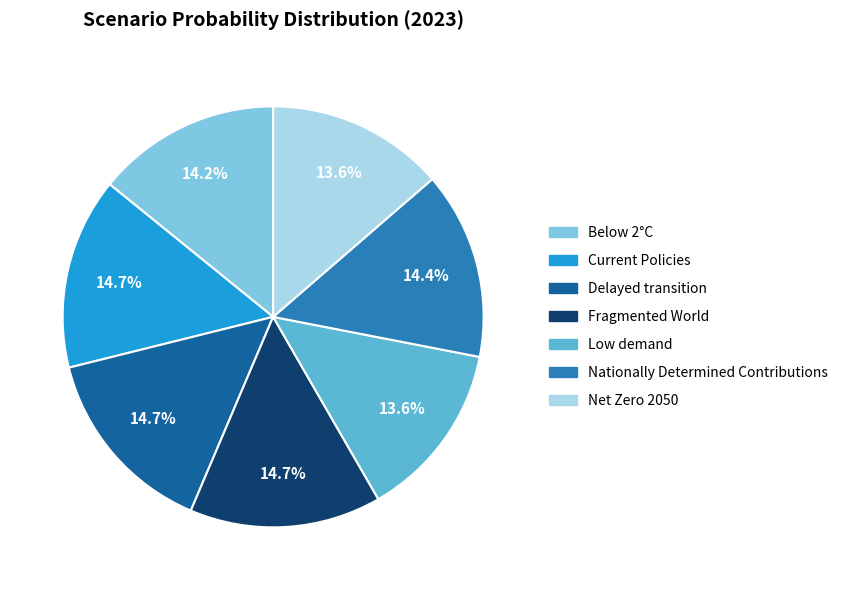

Is the sum of Delayed transition and Fragmented World greater than half?

No